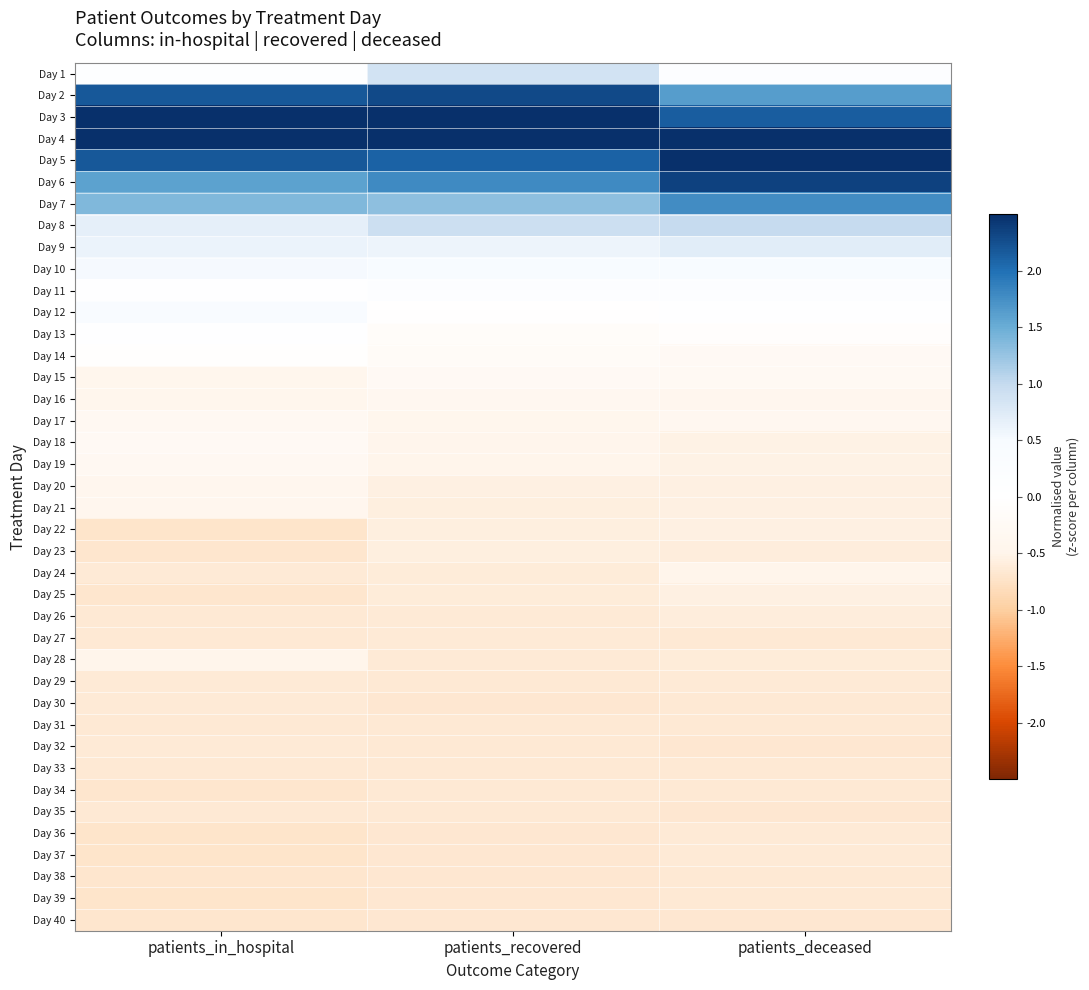

What is the spread (max minus min) of values at patients_in_hospital?

3.5